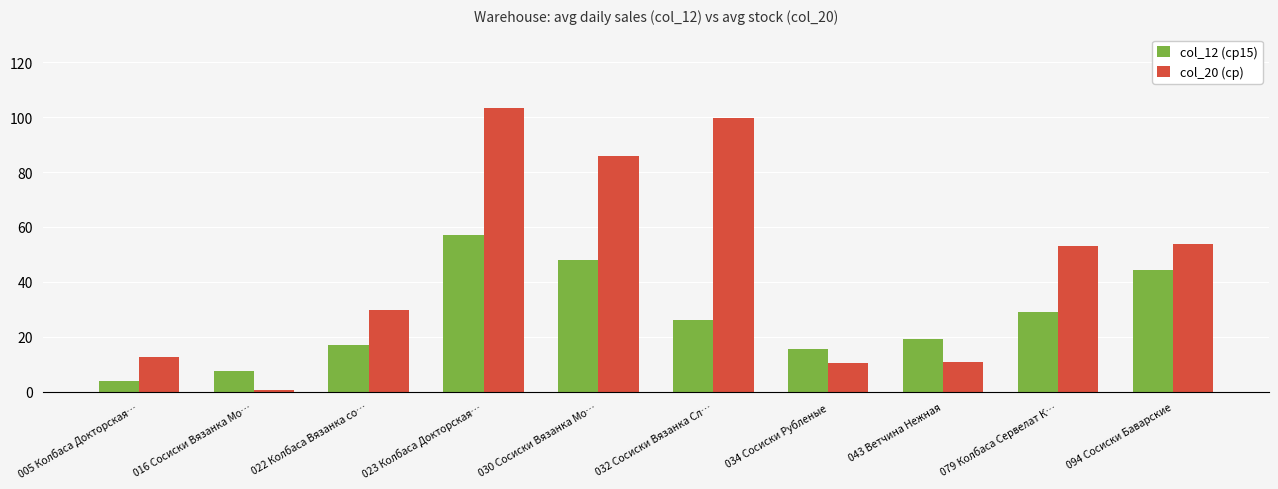

At which category is the sum across all series the highest?

023 Колбаса Докторская…